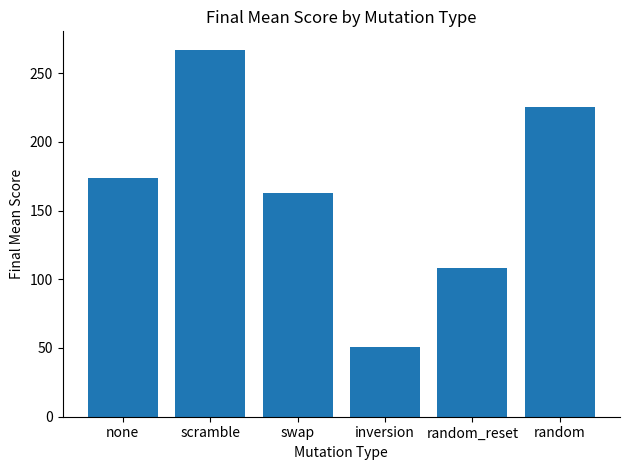

Does the chart contain stacked bars?

No